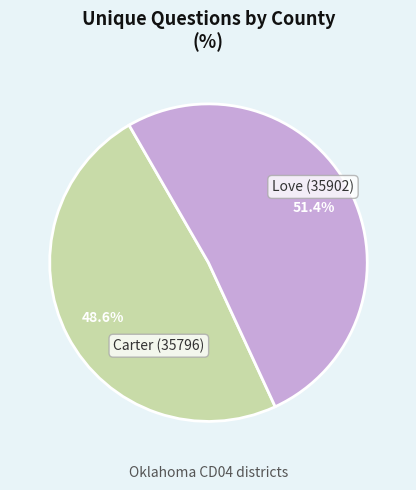

Is there any slice that represents more than half of the pie?

Yes